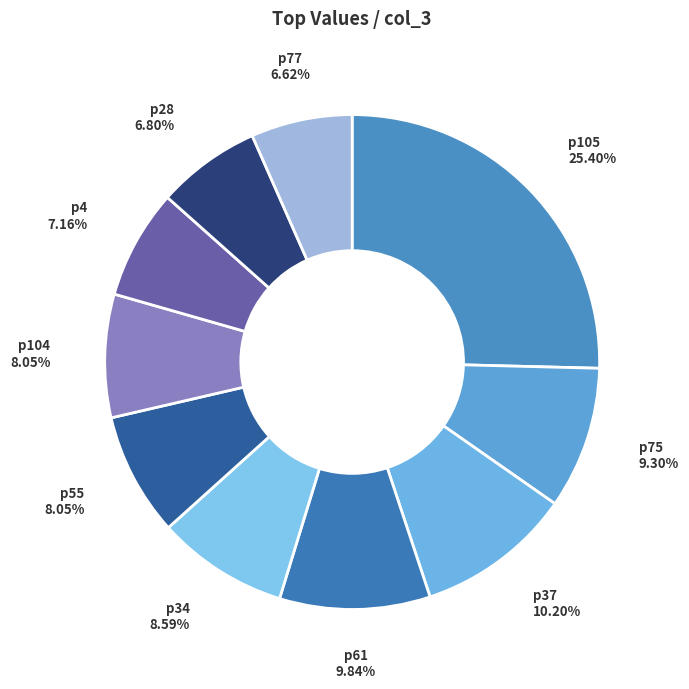

How many segments does this pie chart have?

10